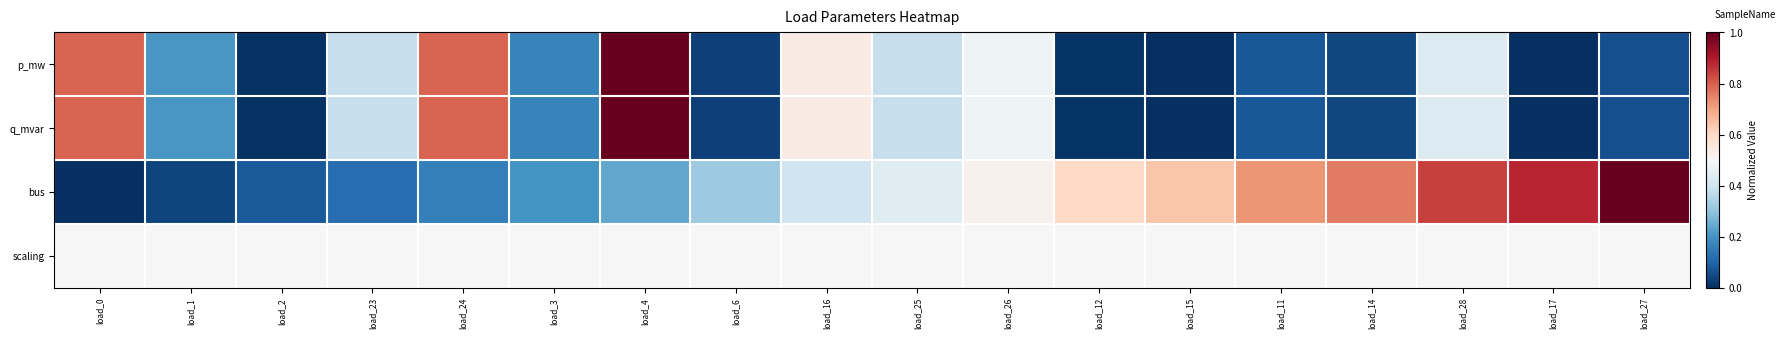

Which has a higher value, load_23 or load_24?

load_24